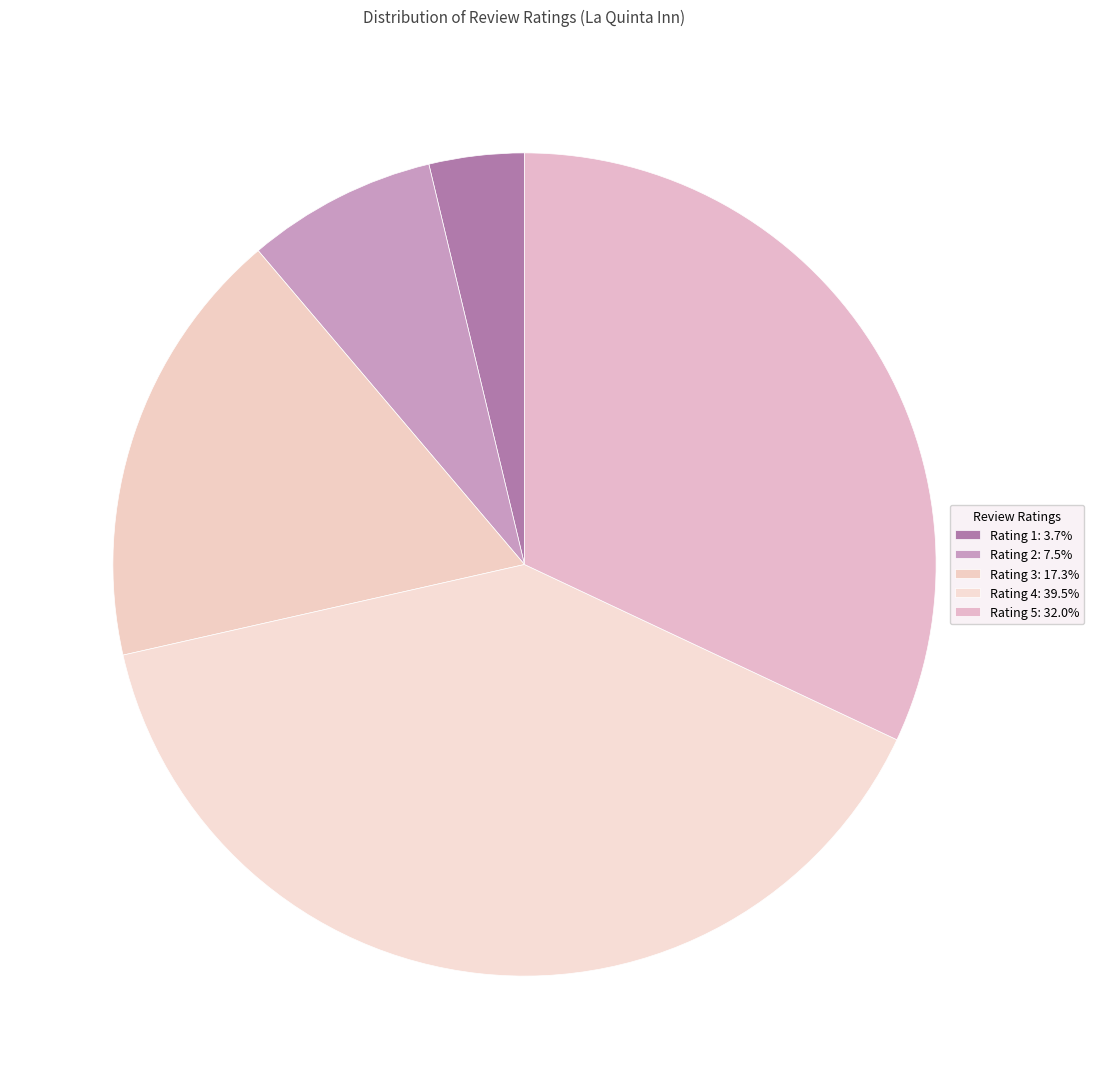

How many slices are in this pie chart?

5